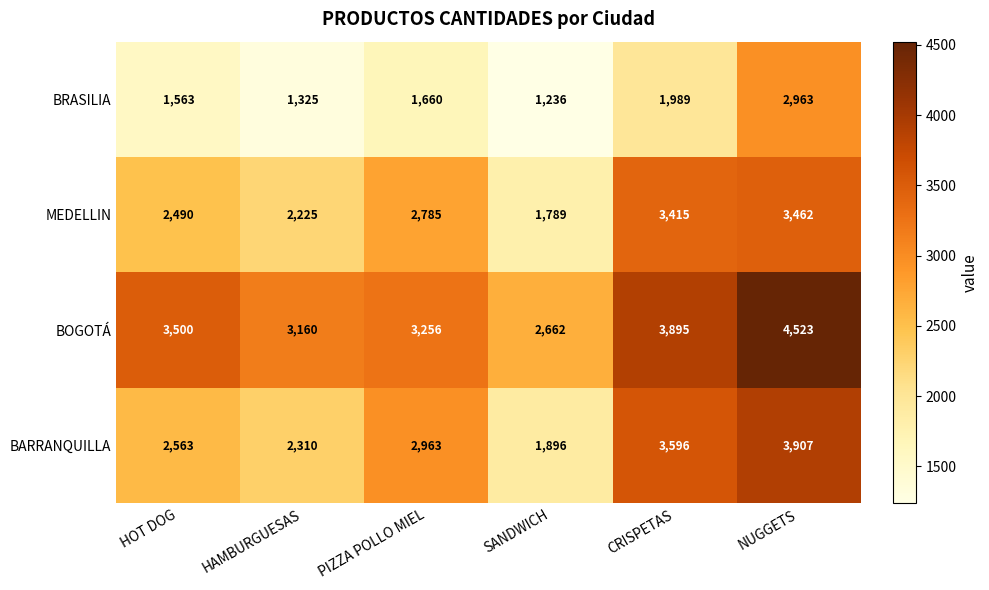

Read the BARRANQUILLA value at HOT DOG, to the nearest 50.

2550